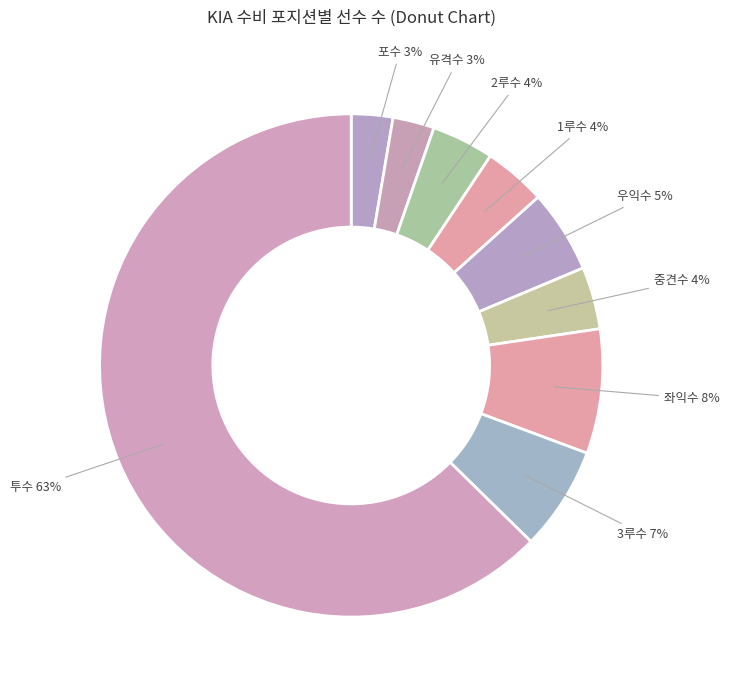

What percentage is the 유격수 slice, to the nearest percent?

3%